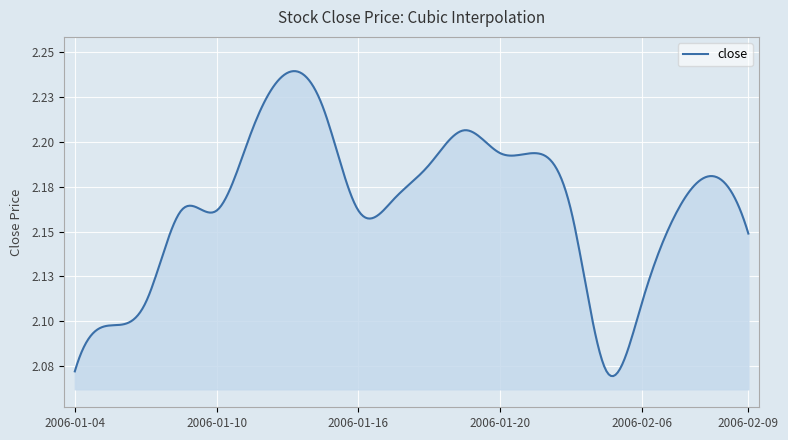

Reading left to right, extract all data points from this chart.

2.1	2.1	2.1	2.2	2.2	2.2	2.2	2.2	2.2	2.2	2.2	2.2	2.2	2.2	2.2	2.1	2.1	2.2	2.2	2.1